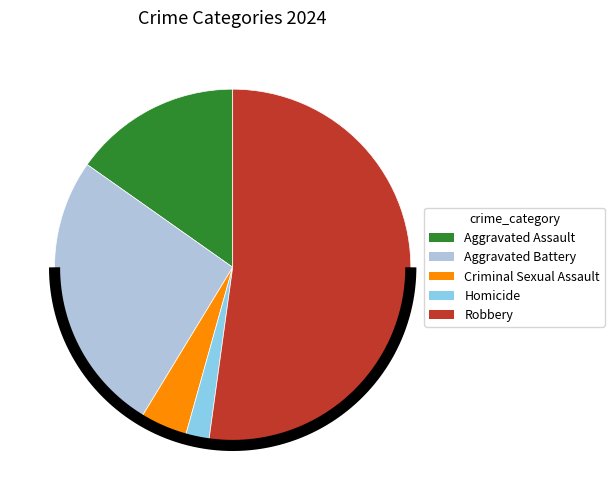

The Aggravated Battery slice represents 39% of the pie. True or false?

False